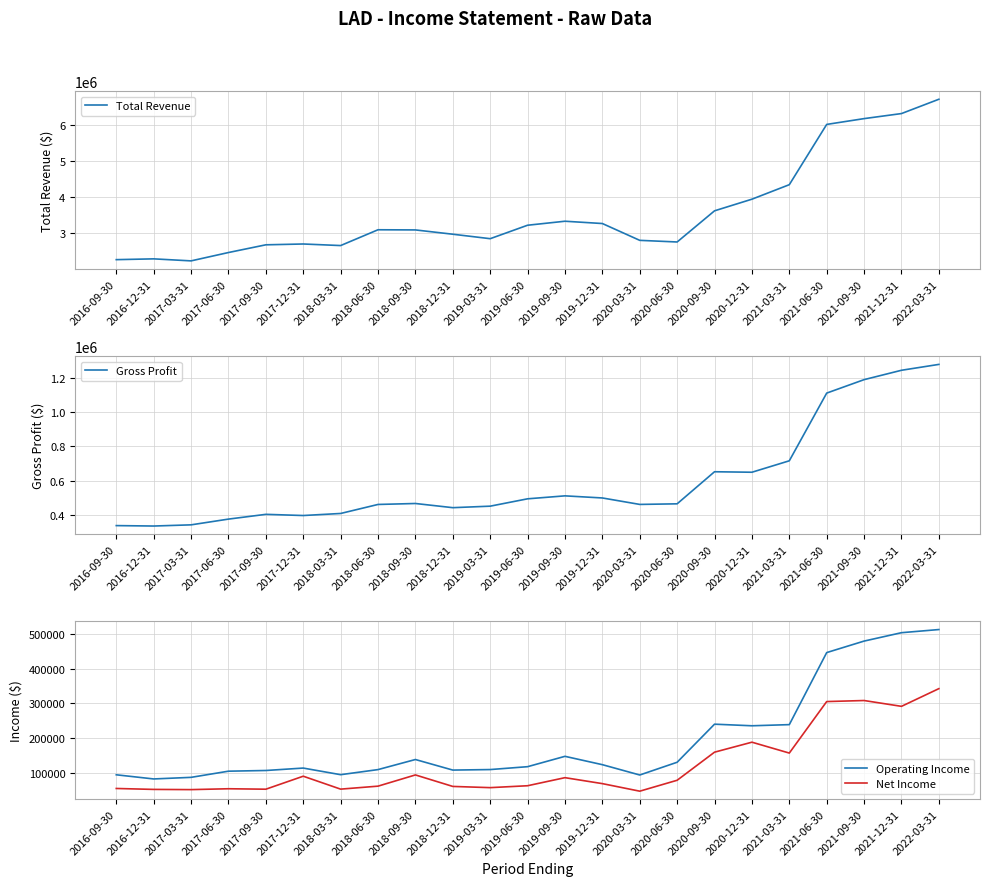

The Gross Profit series shows 441900 at 2018-12-31. True or false?

True